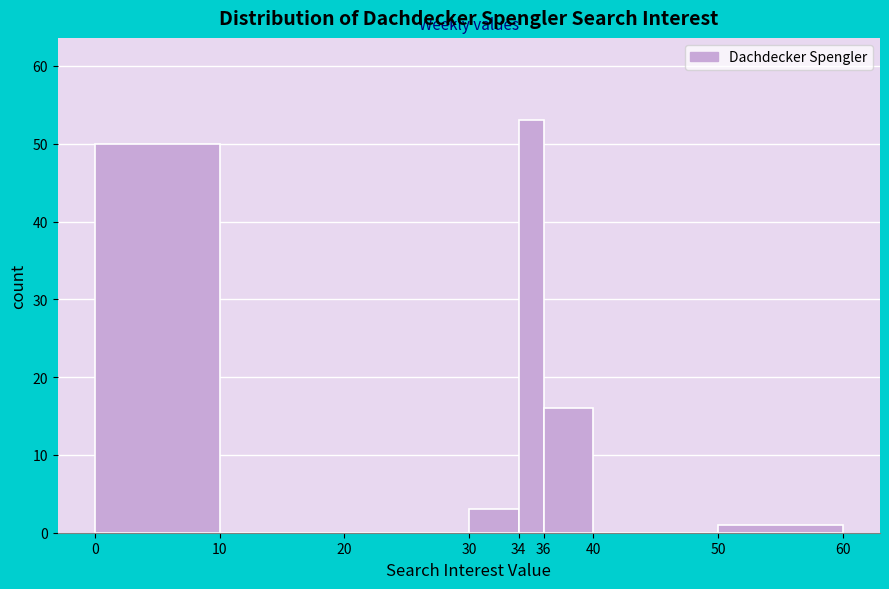

What is the height of the bar covering 36 to 40 on the x-axis? The values are not printed on the chart, so give them approximately, as read against the axis.

16